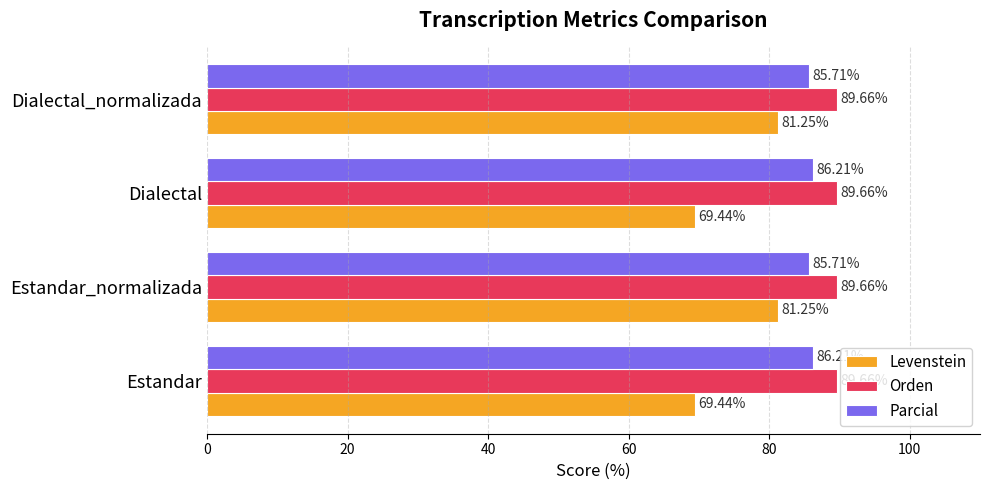

Is the value of Parcial at Estandar greater than the value of Orden at Estandar_normalizada?

No